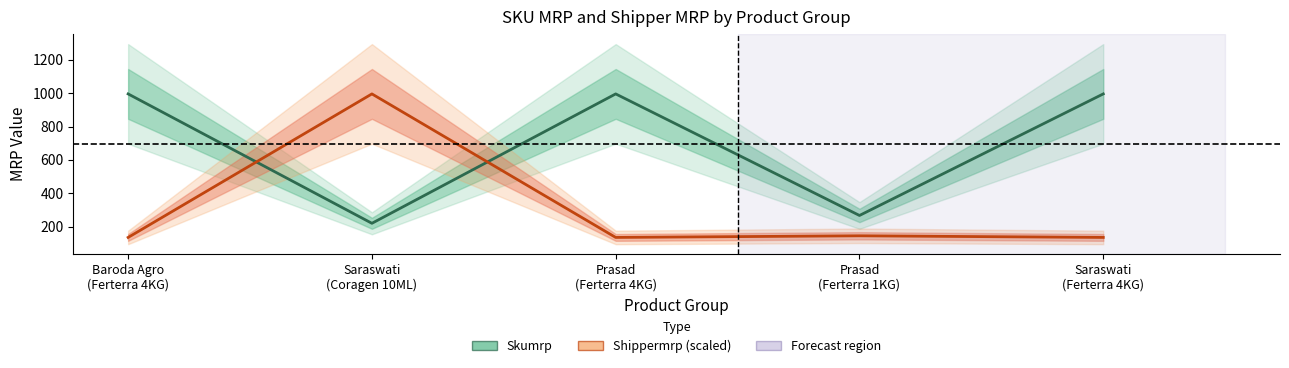

Which series has the largest total across all categories?

Skumrp